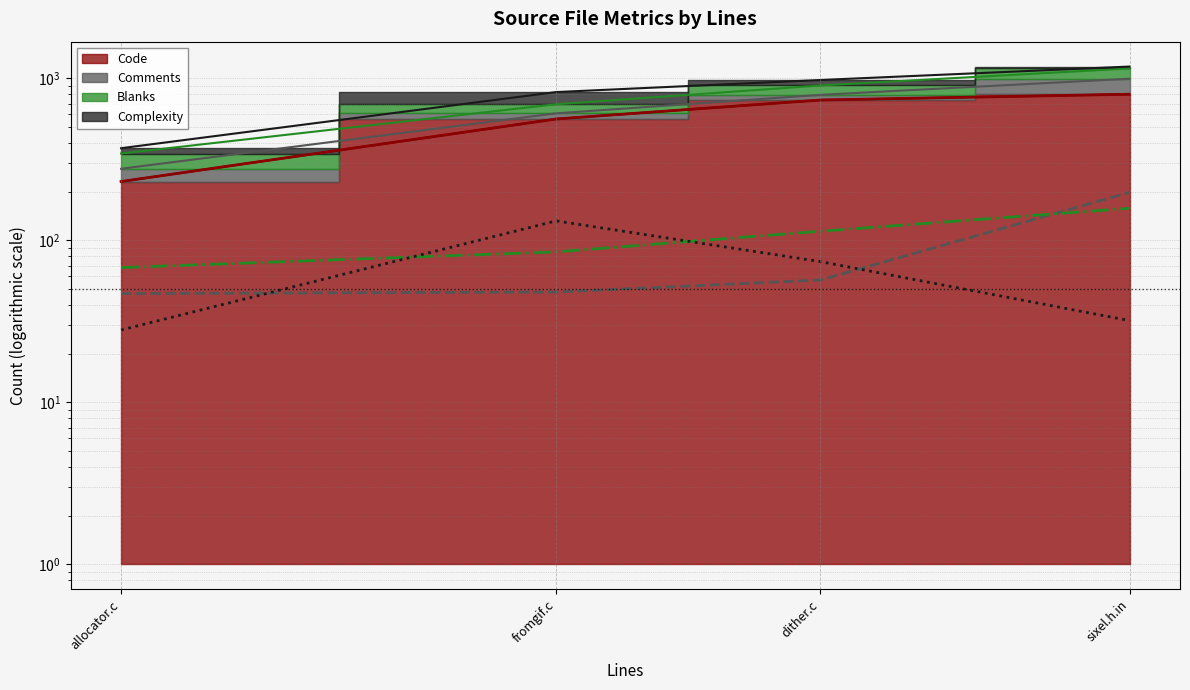

Rank the series at allocator.c from lowest to highest value.

Complexity (line), Comments (line), Blanks (line), Code (line)